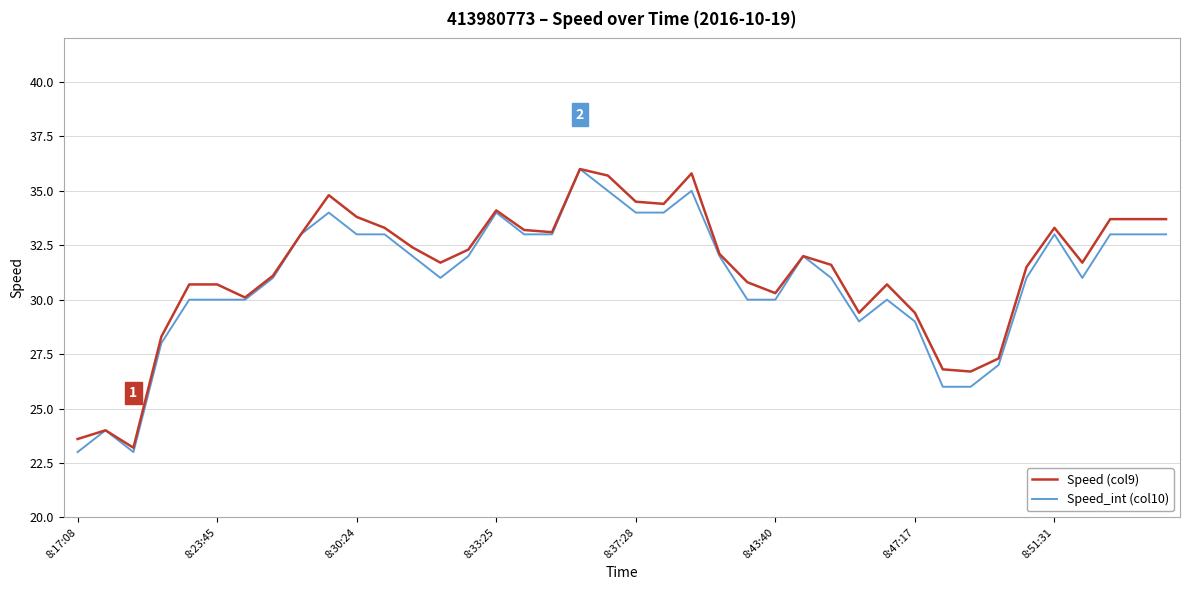

Count the number of categories in the chart.

40